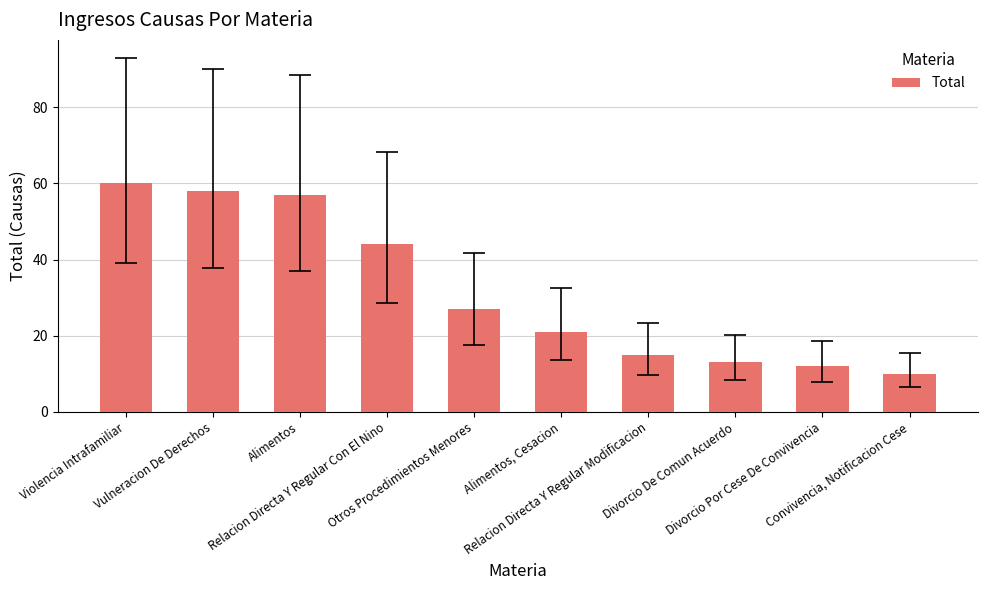

Are the bars horizontal?

No